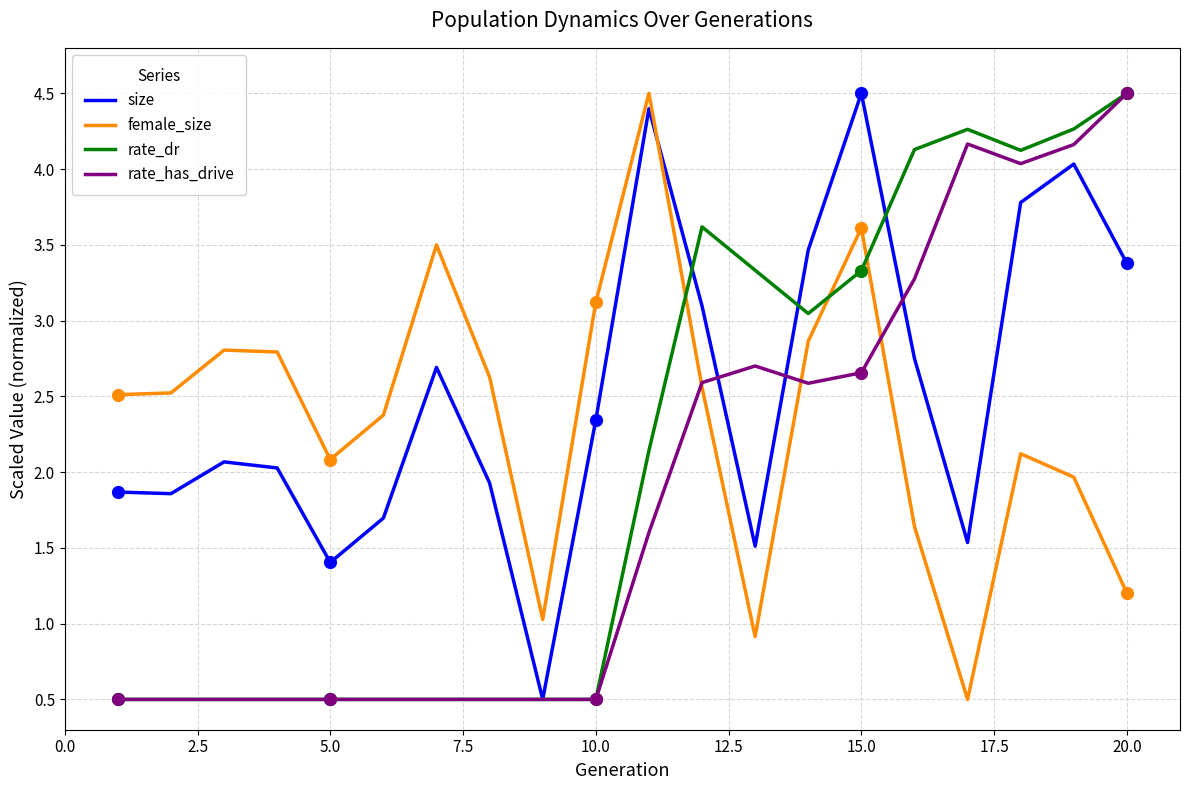

What is the minimum value for size?

0.5